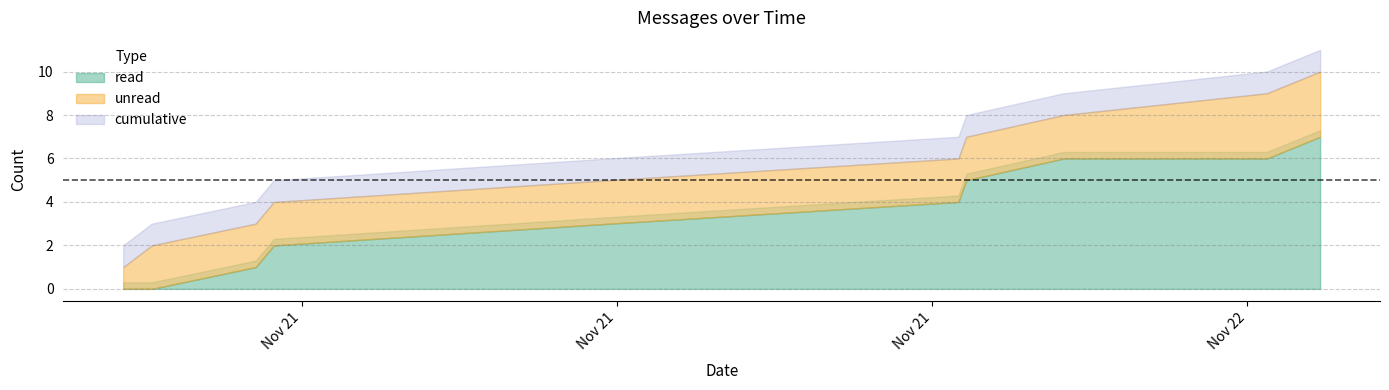

At which category is the sum across all series the highest?

2023-11-22T06:23:09